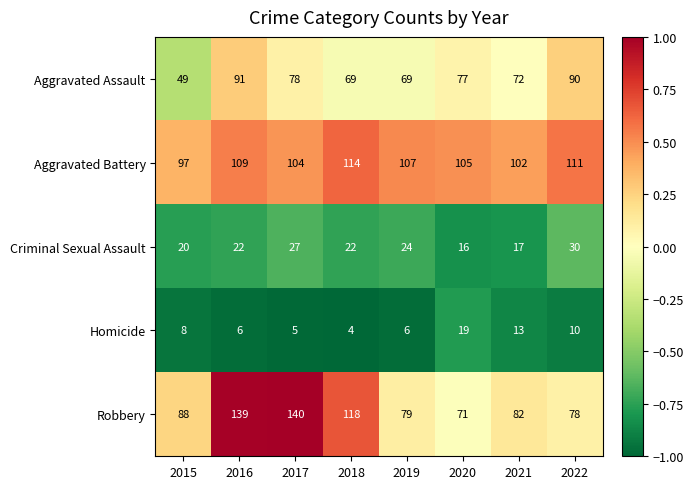

What is the average value of the Aggravated Battery series?

106